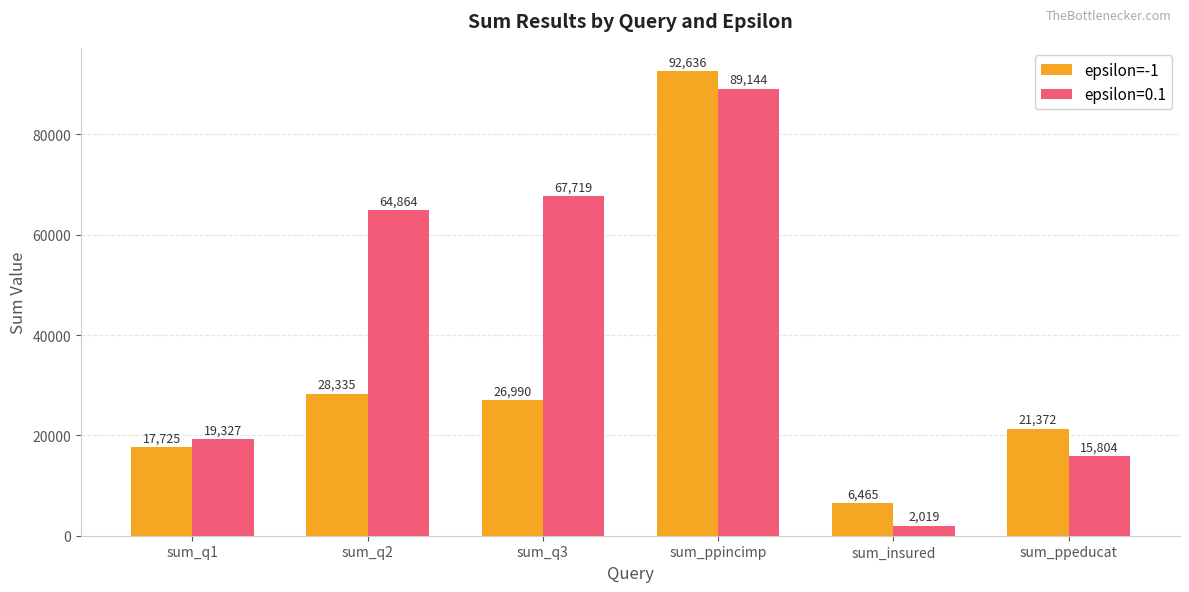

Reading left to right, extract all data points from this chart.

epsilon=-1: sum_q1=17725	sum_q2=28335	sum_q3=26990	sum_ppincimp=92636	sum_insured=6465	sum_ppeducat=21372
epsilon=0.1: sum_q1=19327	sum_q2=64864	sum_q3=67719	sum_ppincimp=89144	sum_insured=2019	sum_ppeducat=15804